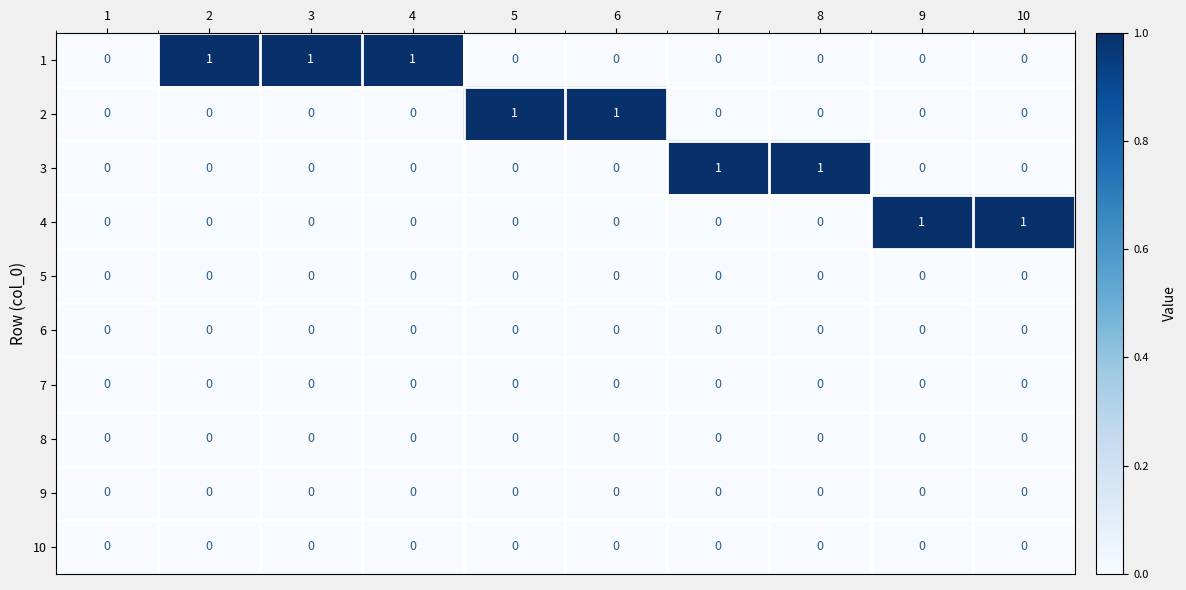

The 1 series shows -1 at 8. True or false?

False